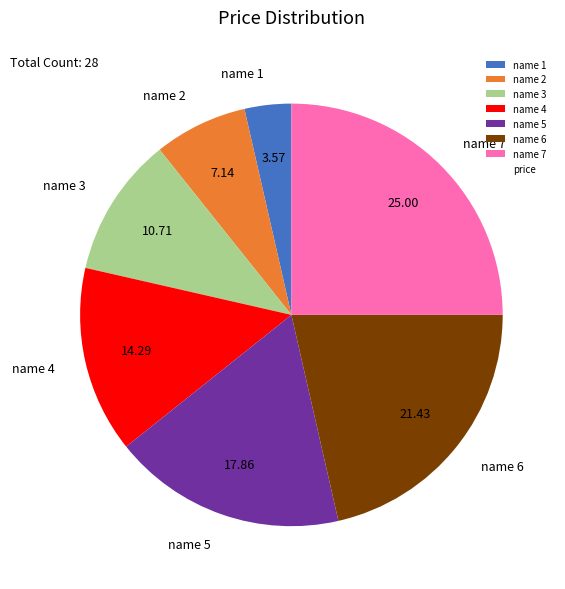

Is the sum of name 5 and name 7 greater than half?

No